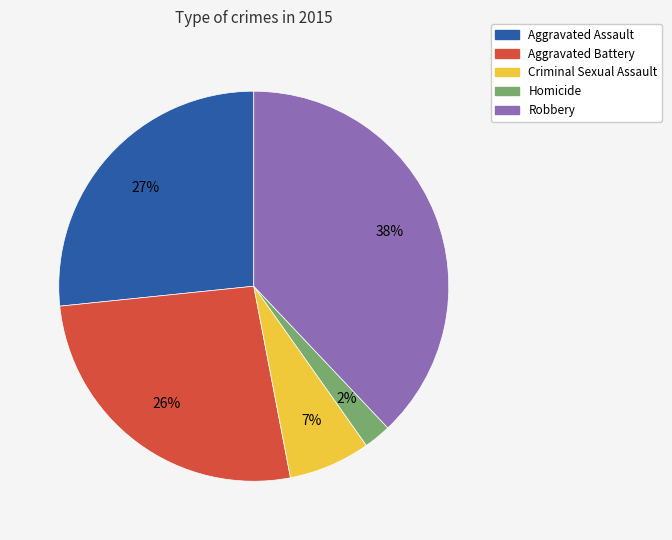

Do Aggravated Battery and Criminal Sexual Assault together represent more than half of the pie?

No